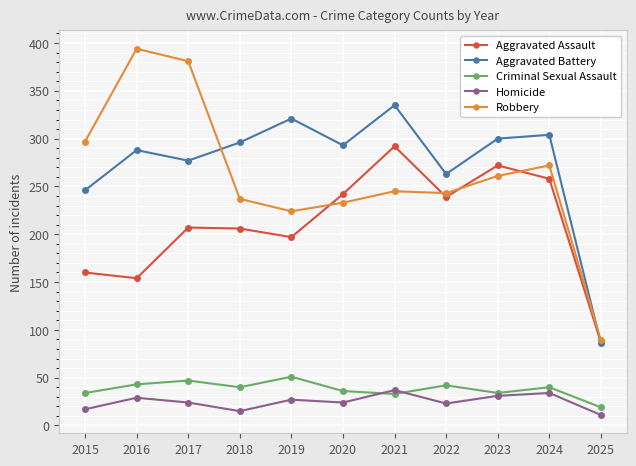

What is the greatest value displayed?

394